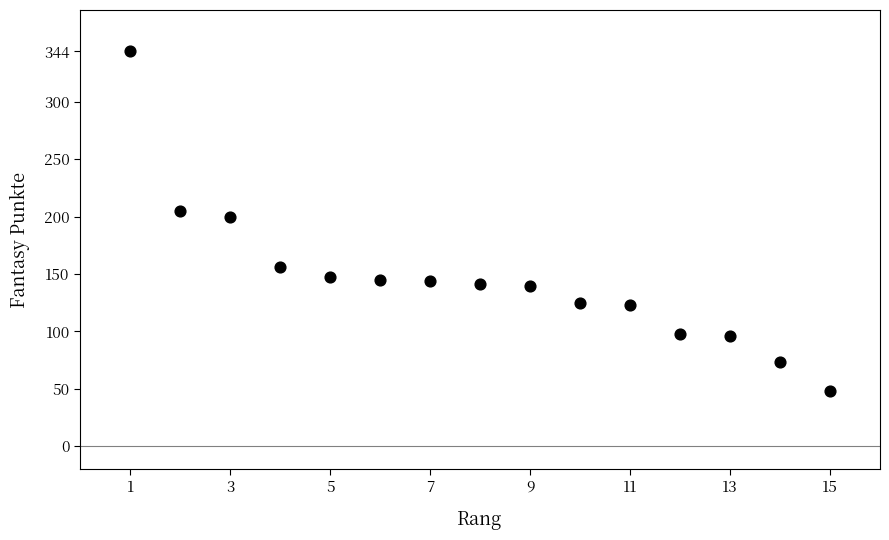

What Y value in the scatter plot is closest to 196?

200